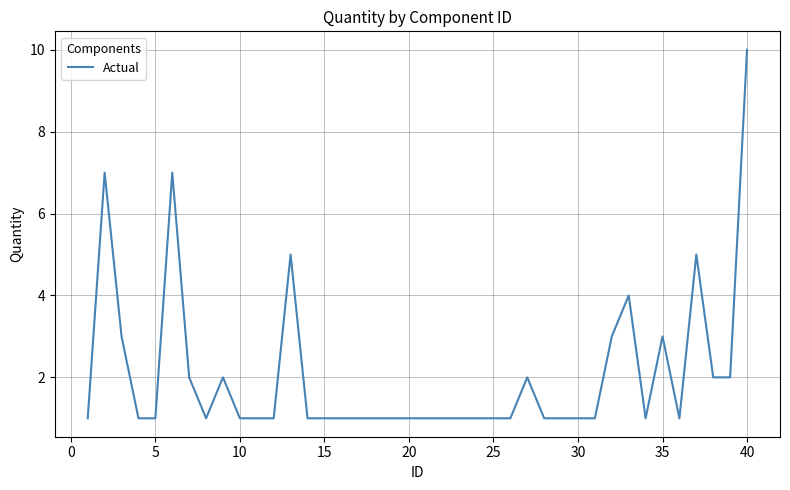

What is the difference between the maximum and minimum values?

9